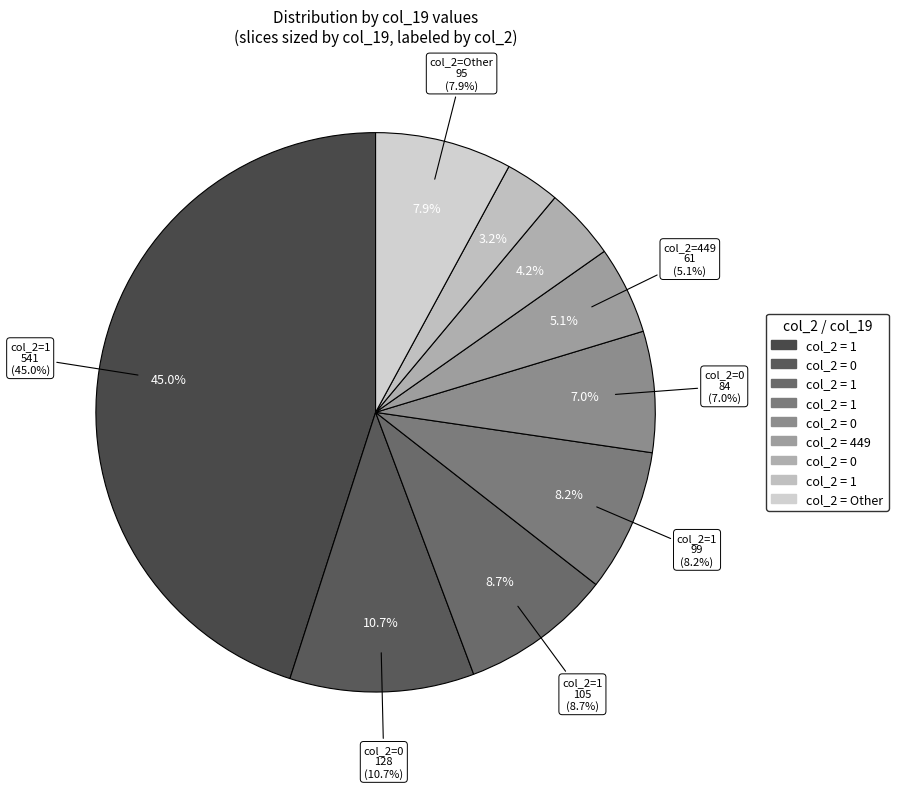

Is it true that 4 is 0% of the pie?

True